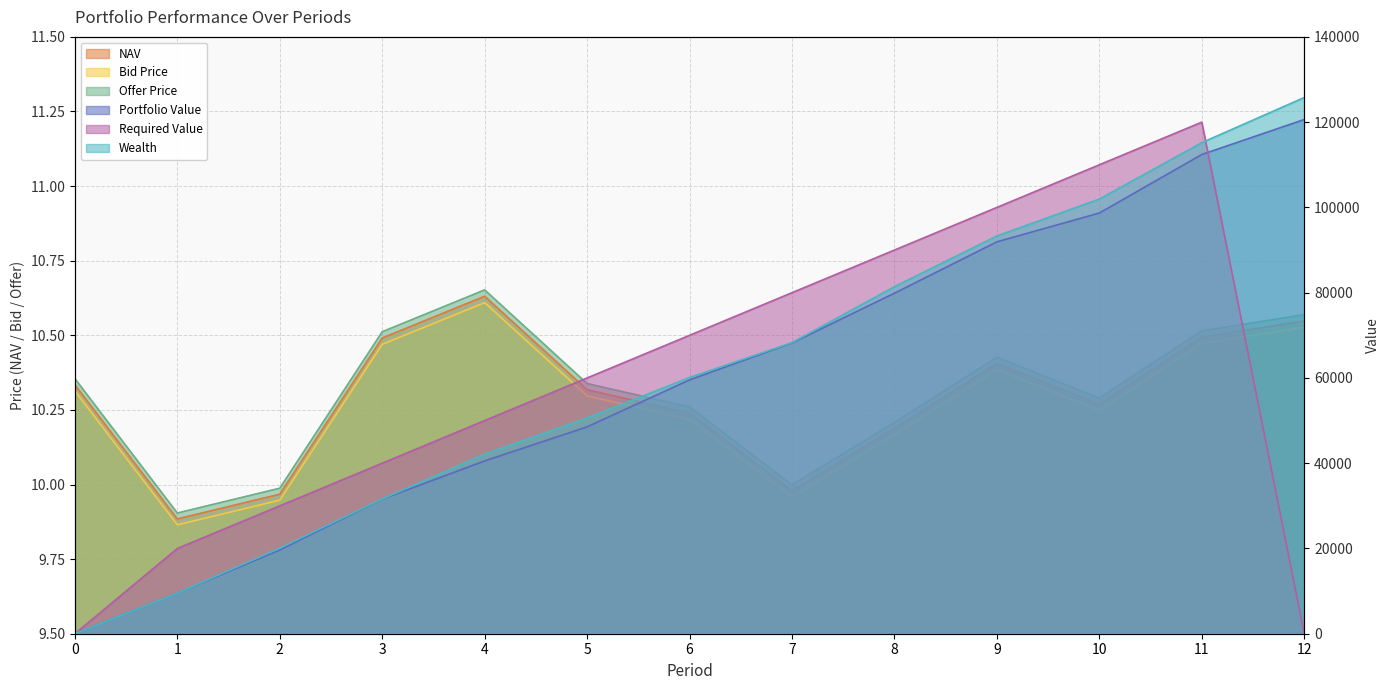

What is the total value across all series at 8?

251326.6